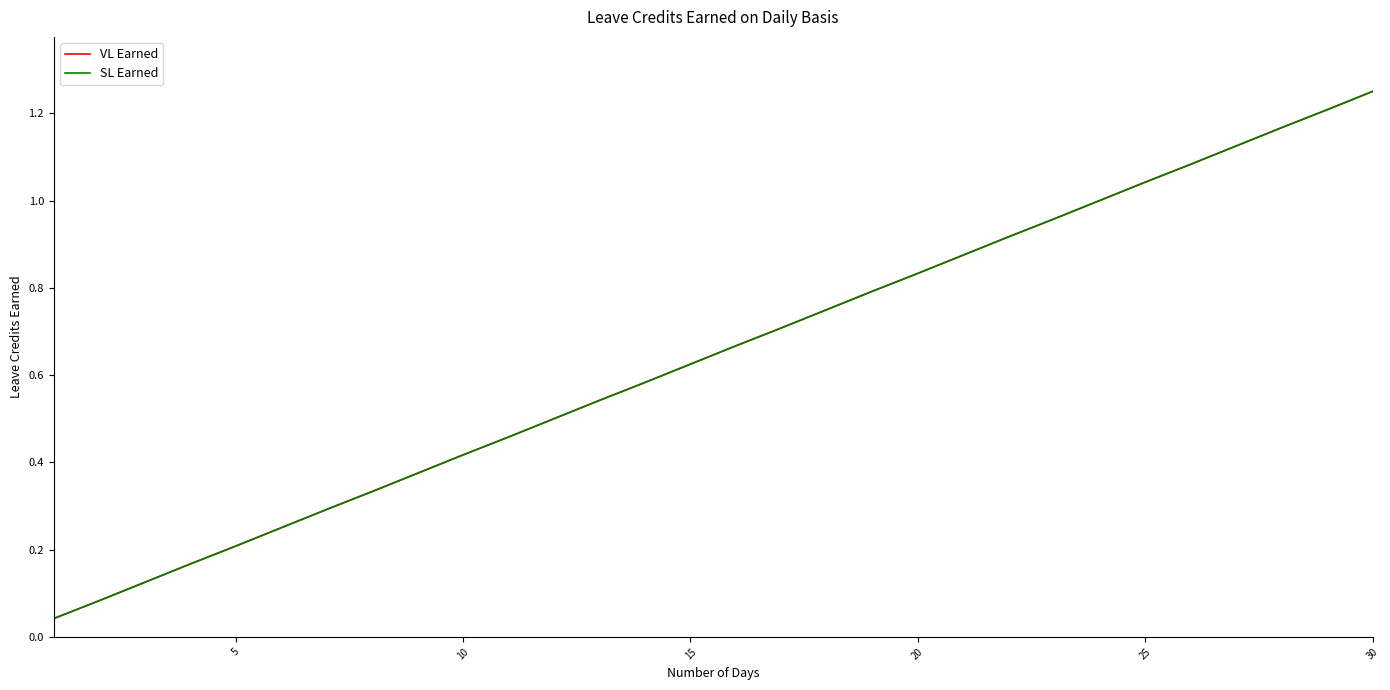

What is the maximum value for VL Earned?

1.2